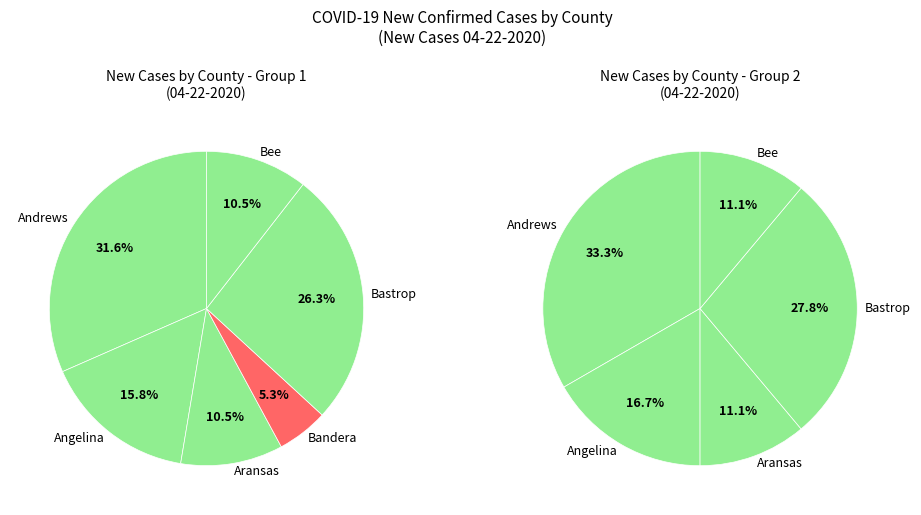

What percentage is the Bandera slice, to the nearest percent?

5%